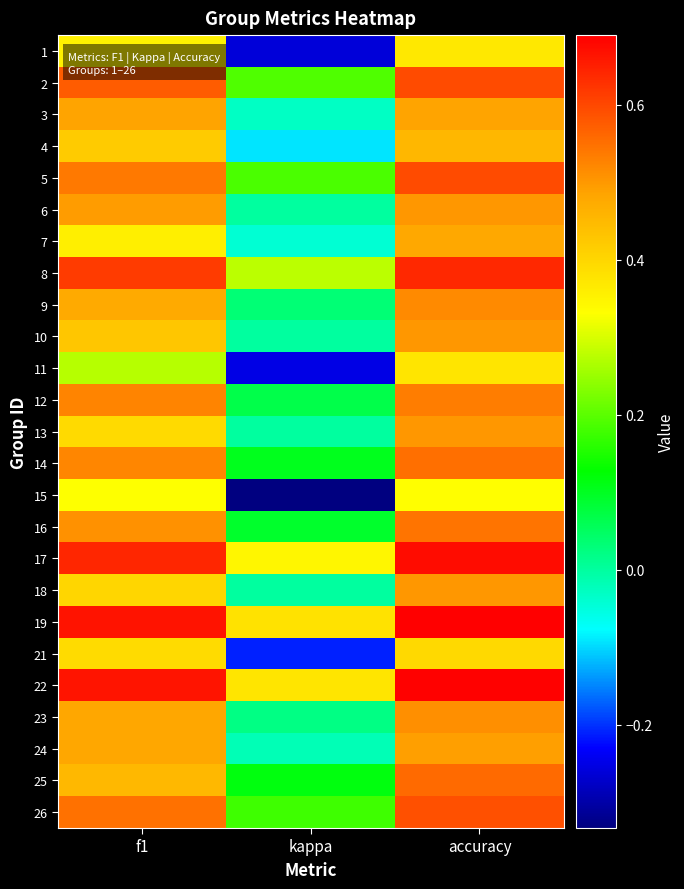

Count the number of categories in the chart.

3